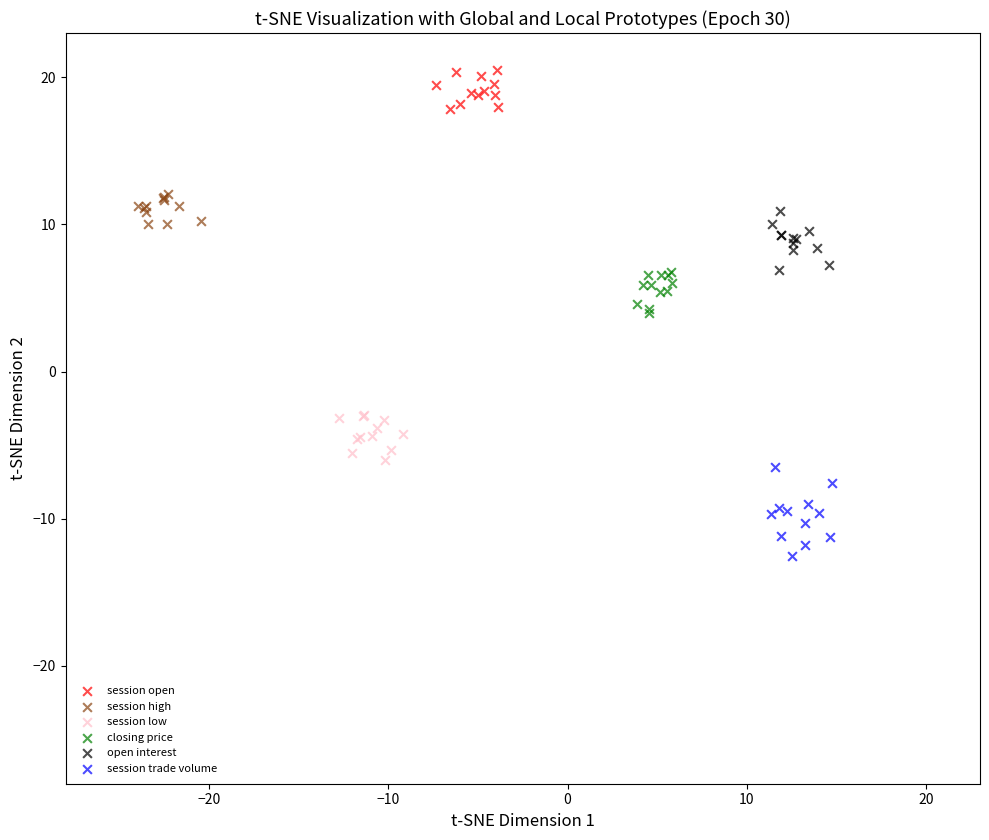

Which series reaches the minimum Y coordinate?

session trade volume